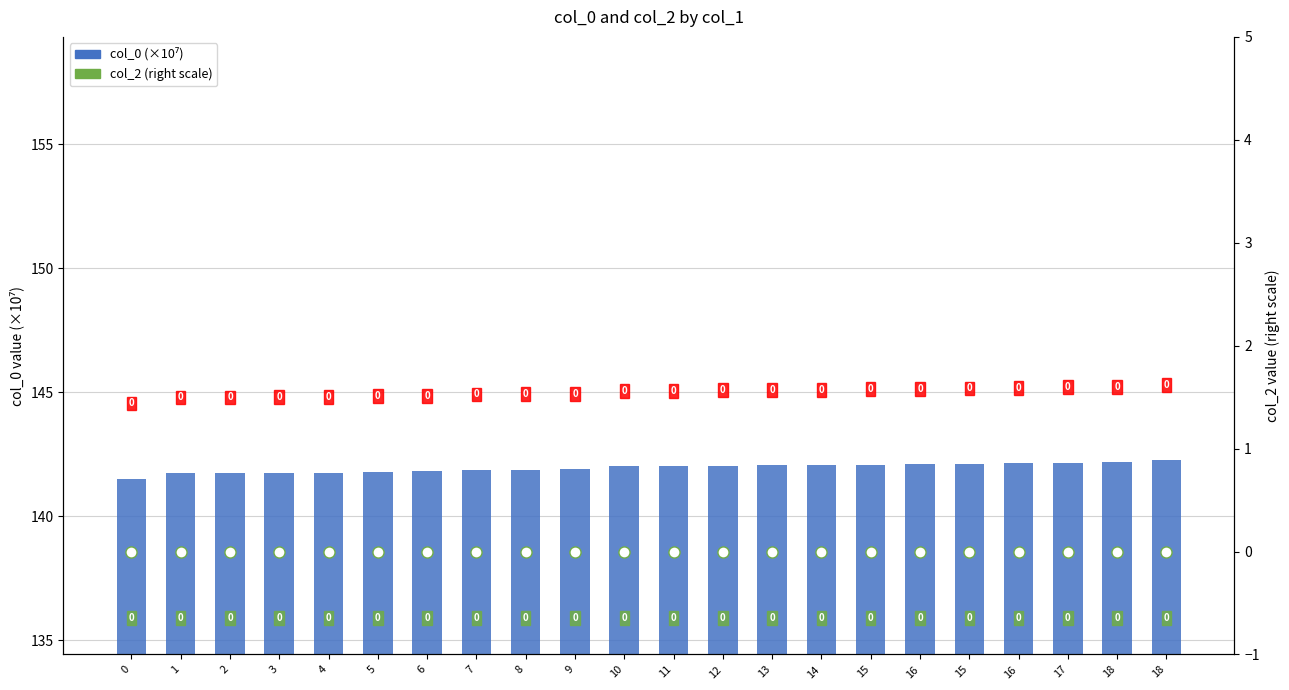

What is the maximum value shown in the chart?

142.3